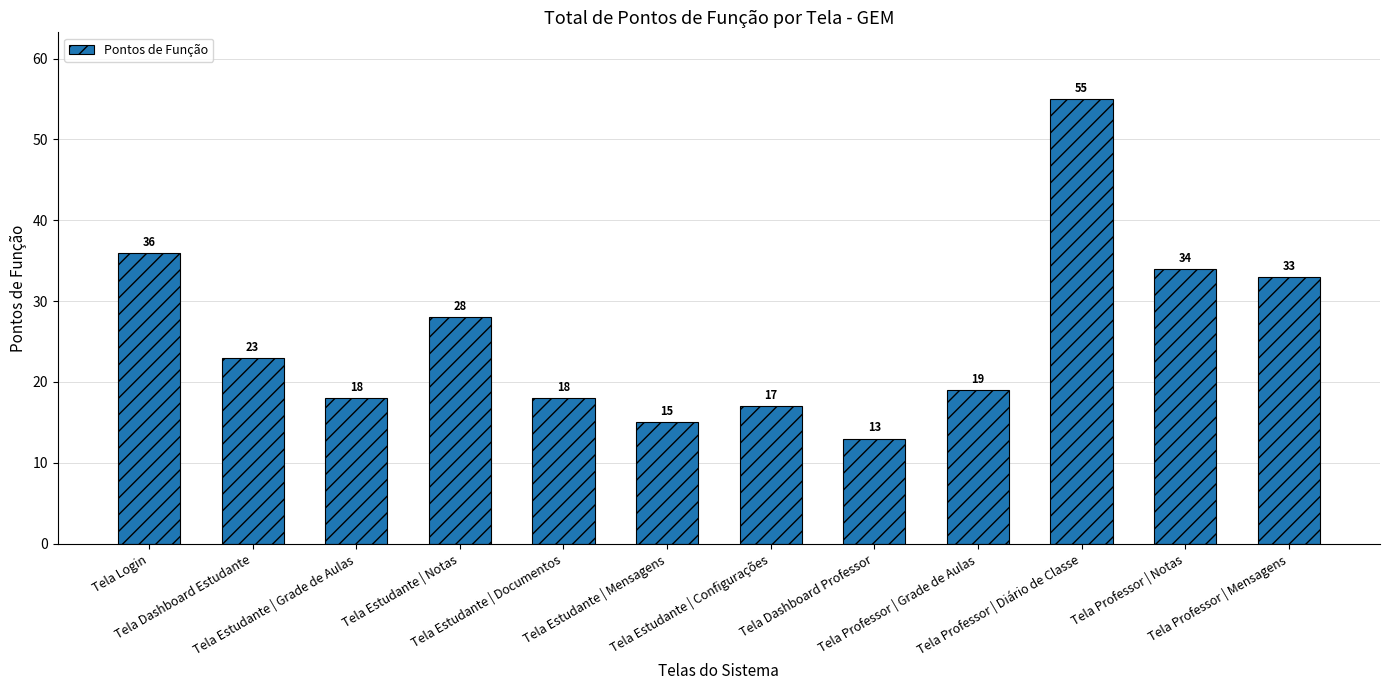

What is the value of the 12th bar from the left?

33